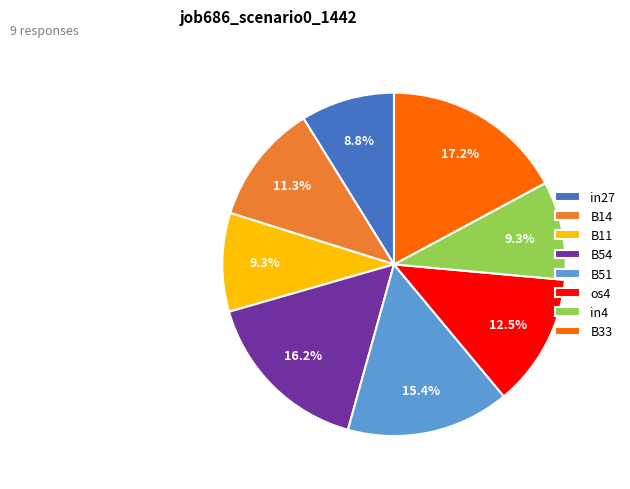

Does B51 account for over 50% of the chart?

No